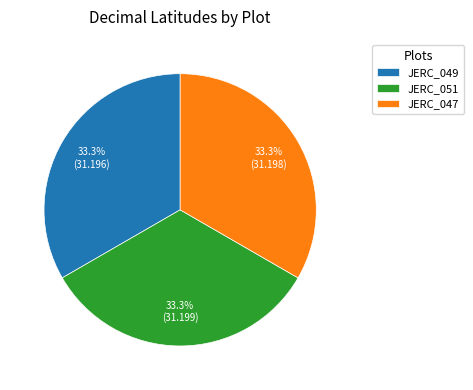

Combined, what portion of the pie is JERC_047 and JERC_049?

66.7%